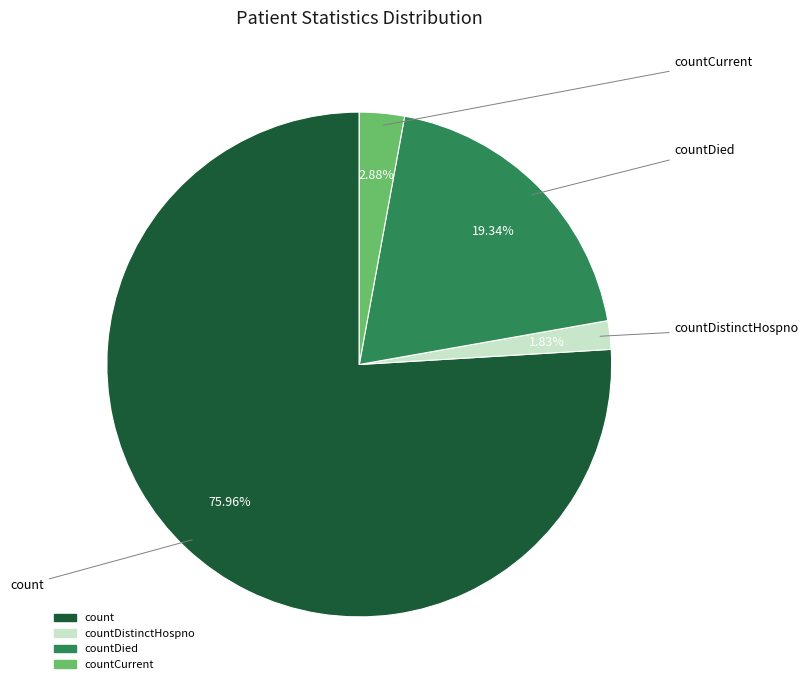

Does any single category account for the majority?

Yes